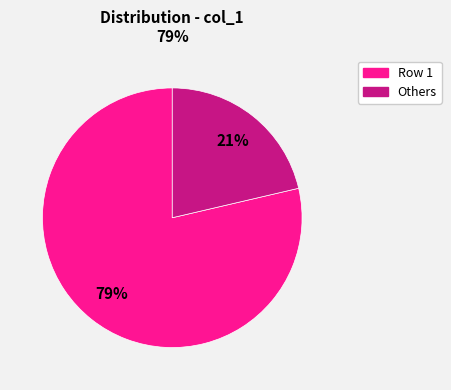

To the nearest percent, what is the average slice percentage?

50%